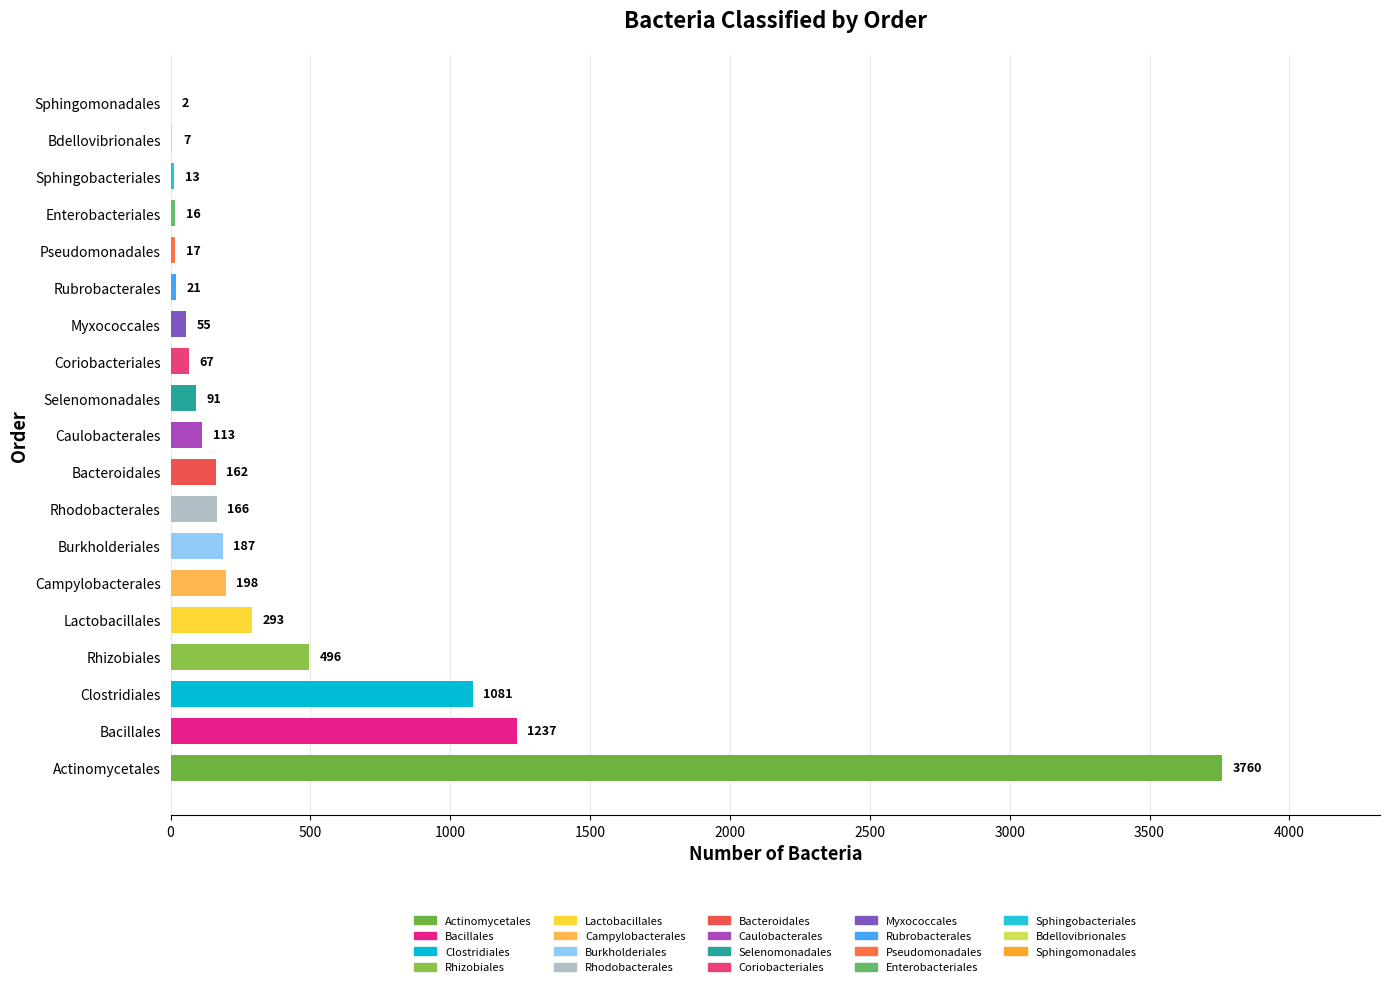

At which label does the data first exceed 113?

Actinomycetales